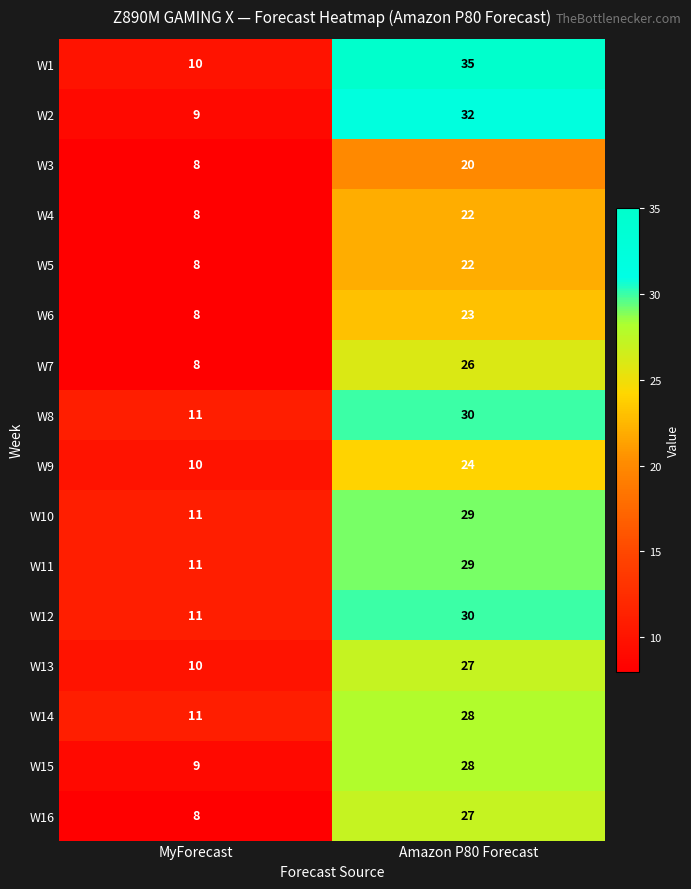

What is the sum of the W16 values at MyForecast and Amazon P80 Forecast?

35